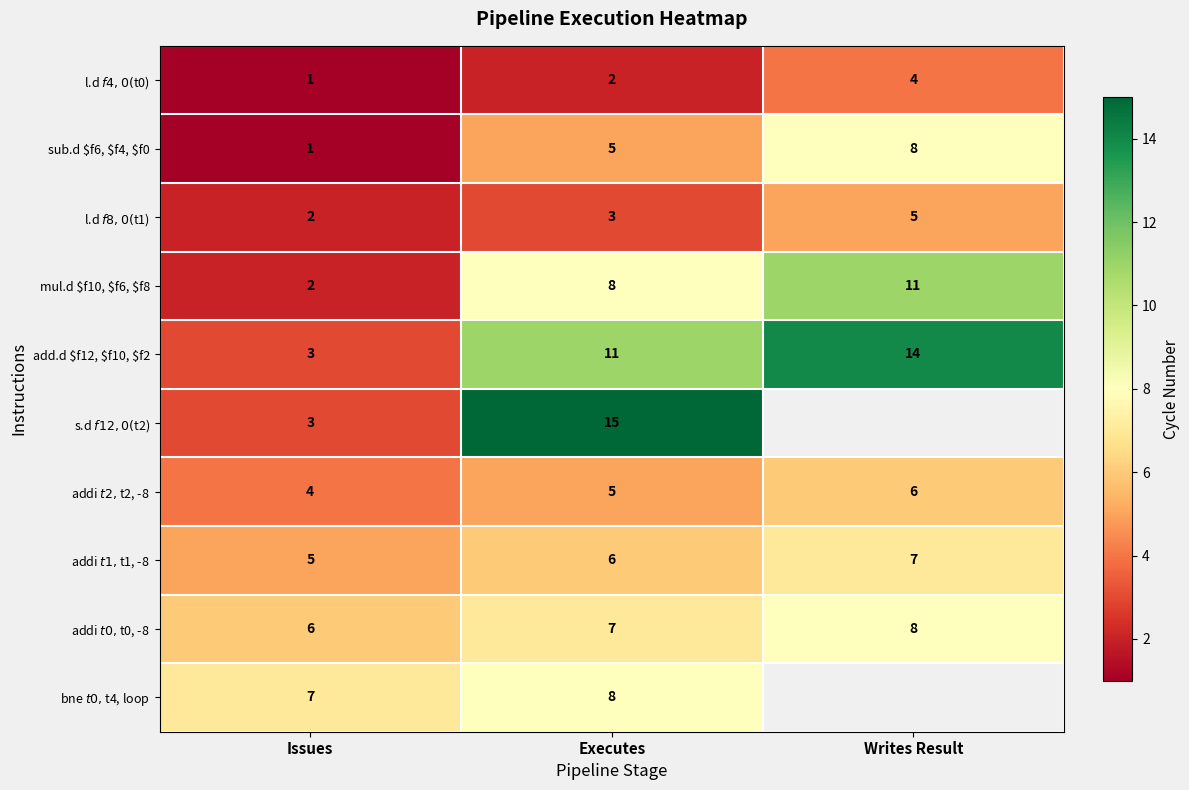

What is the difference between the highest and lowest values at Writes Result?

10.0